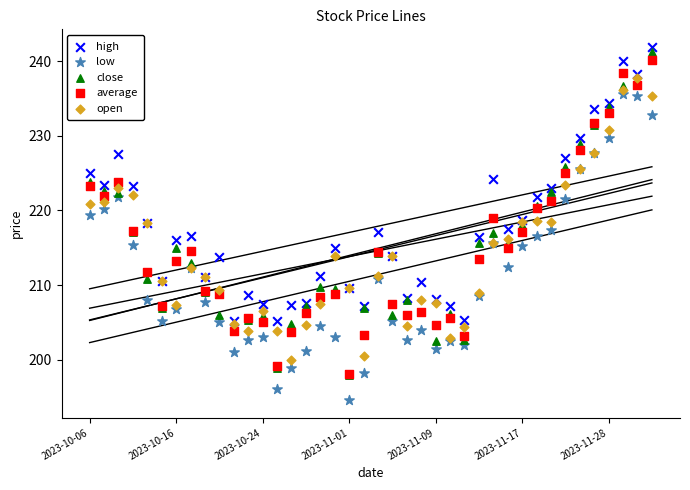

What are all the series names shown in the legend?

high, low, close, average, open